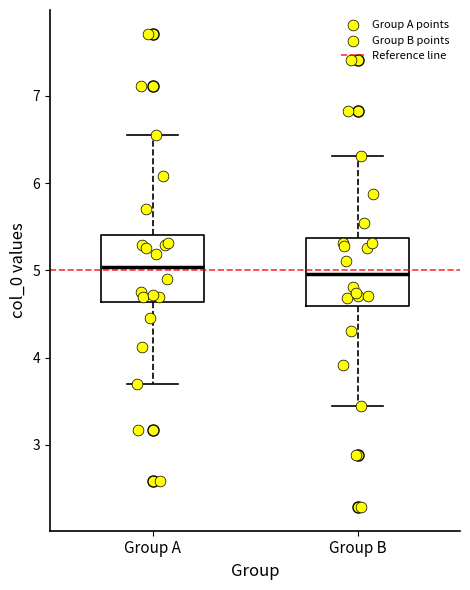

Where is the upper edge of the box for Group A on the y-axis? The values are not printed on the chart, so give them approximately, as read against the axis.

5.4